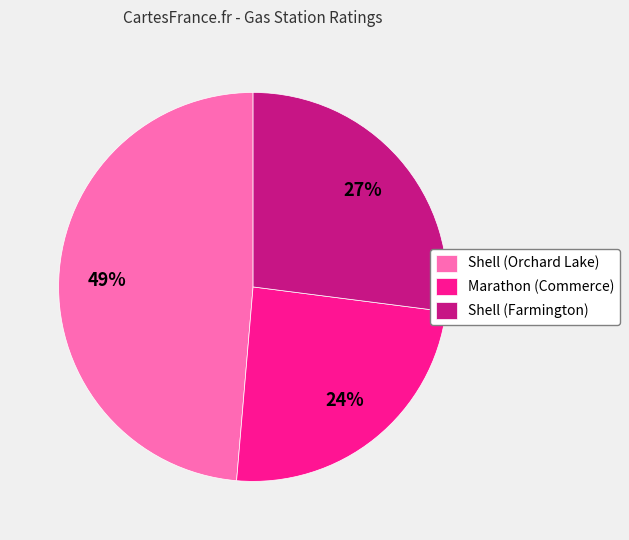

To the nearest percent, what percentage of the pie is Marathon (Commerce)?

24%